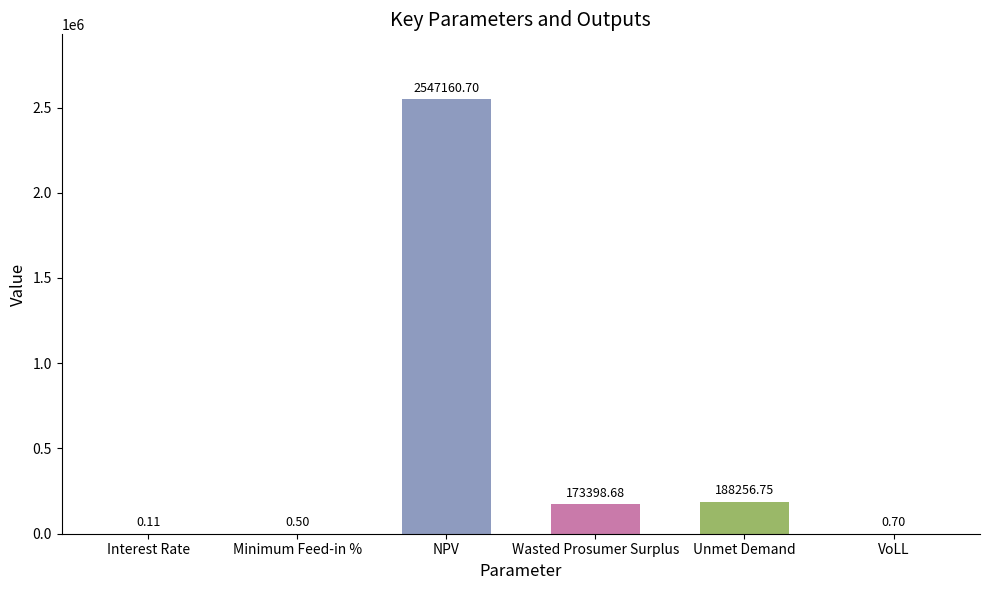

Are the bars horizontal?

No